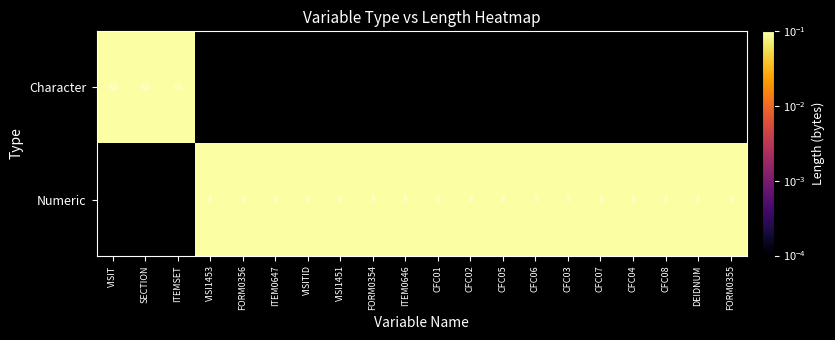

Which category has the lowest value across all series?

VISI1453